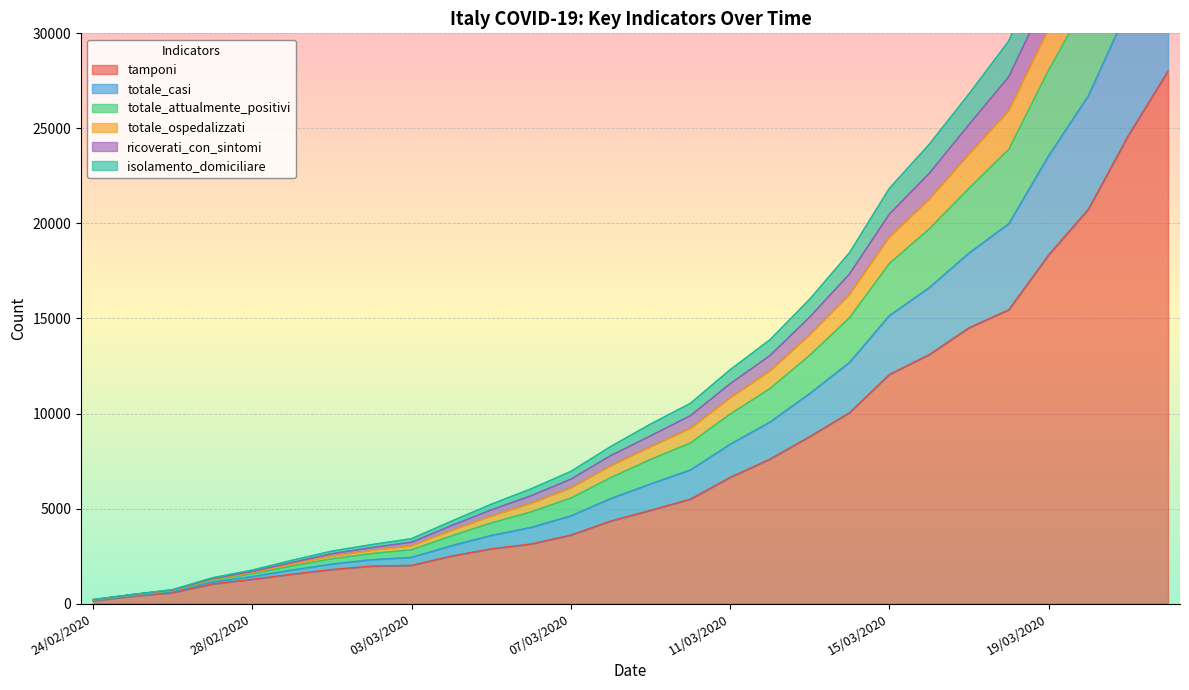

How many values in the isolamento_domiciliare series are below 6292?

14